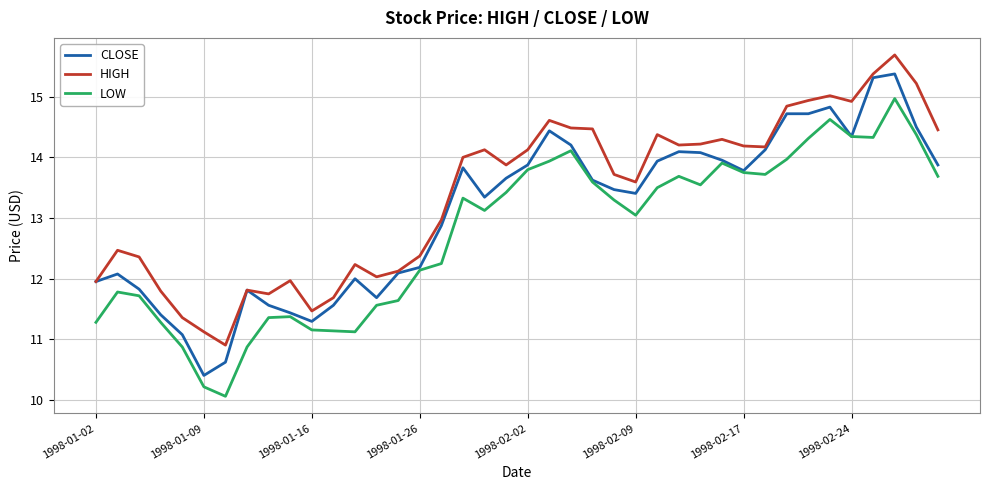

Is this an area chart (filled region under the line)?

No